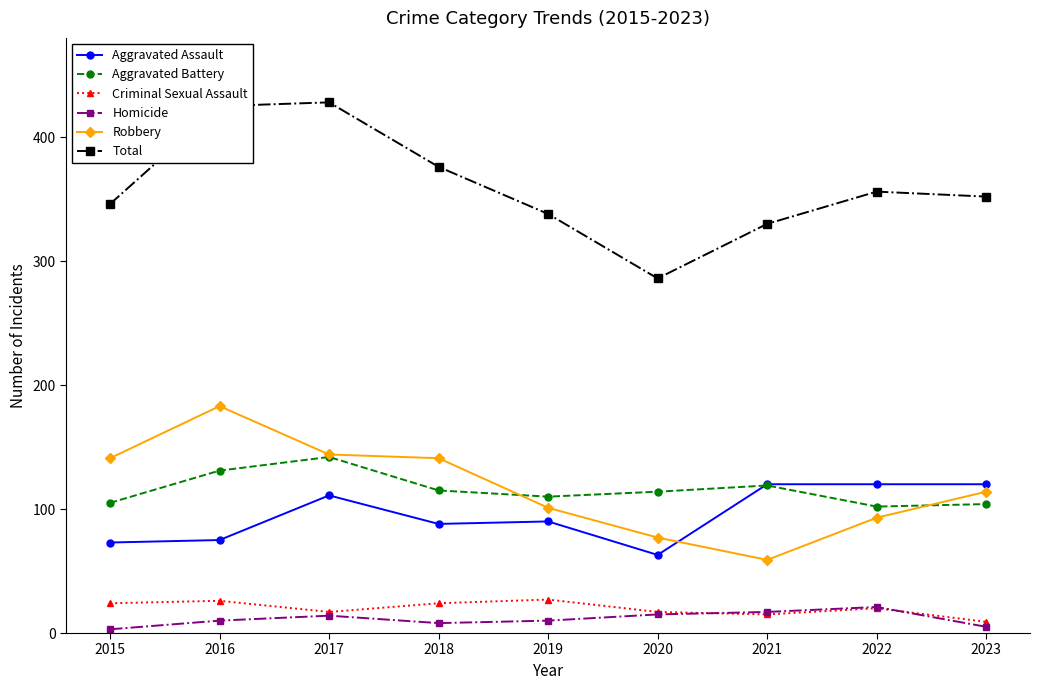

The value of Aggravated Assault at 2020 is 63. True or false?

True